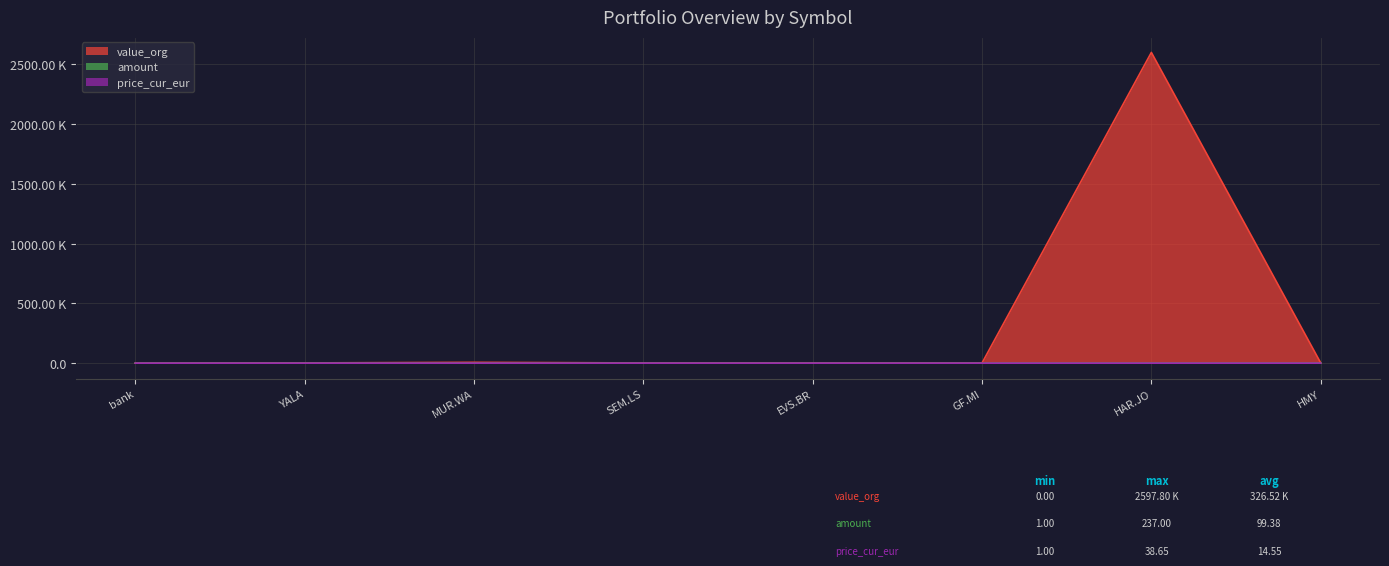

Does the chart display data point markers on the line(s)?

No